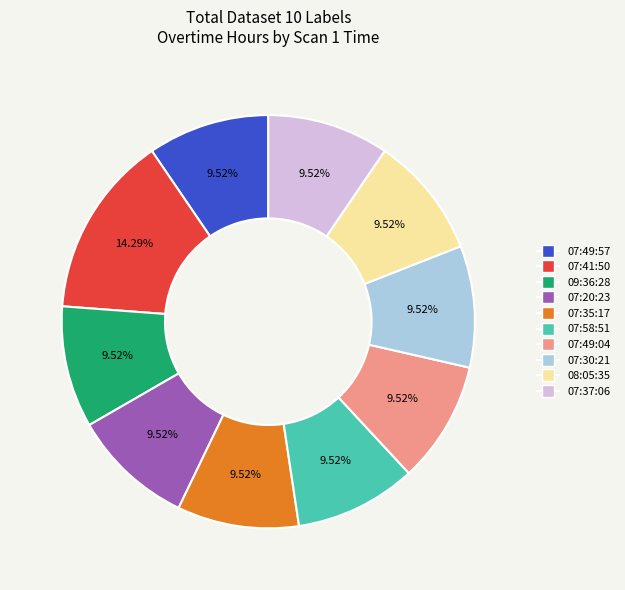

What percentage is the 07:35:17 slice, to the nearest percent?

10%